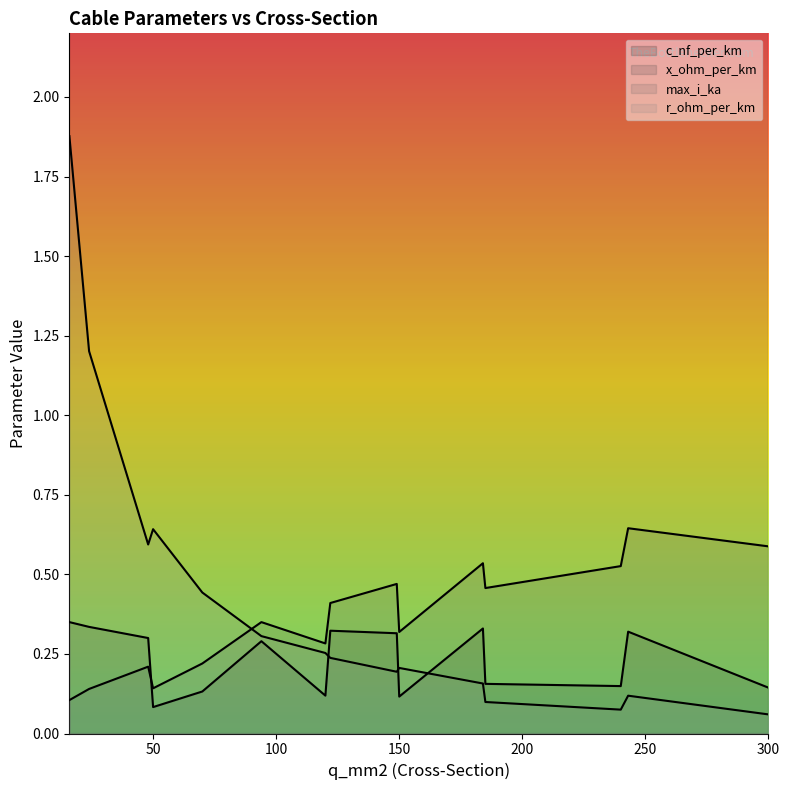

Which series has the largest total across all categories?

c_nf_per_km